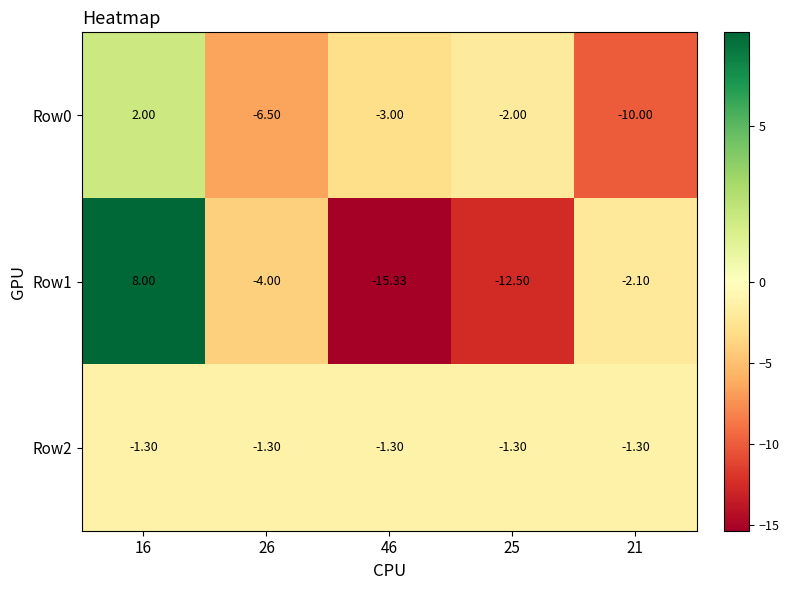

At which category is the sum across all series the highest?

16